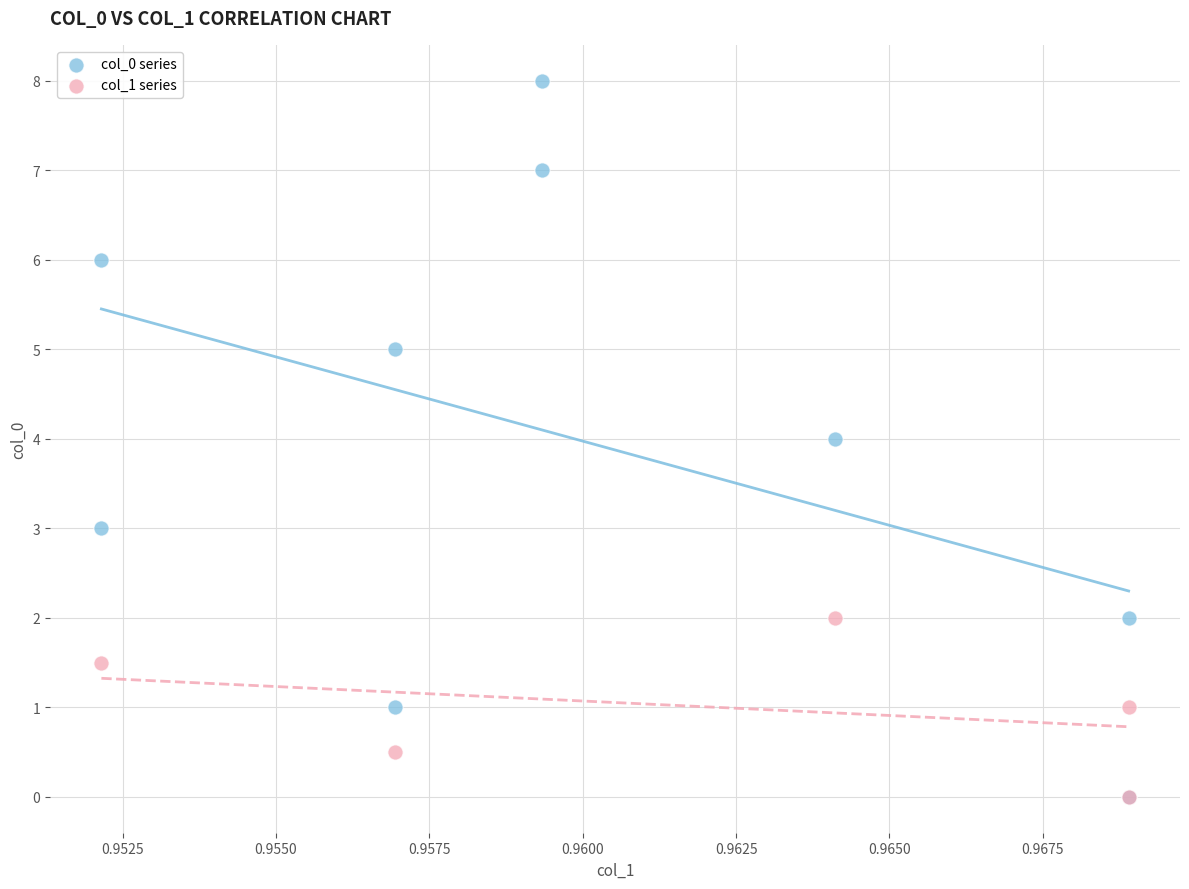

Which series has the widest spread of Y values?

col_0 series